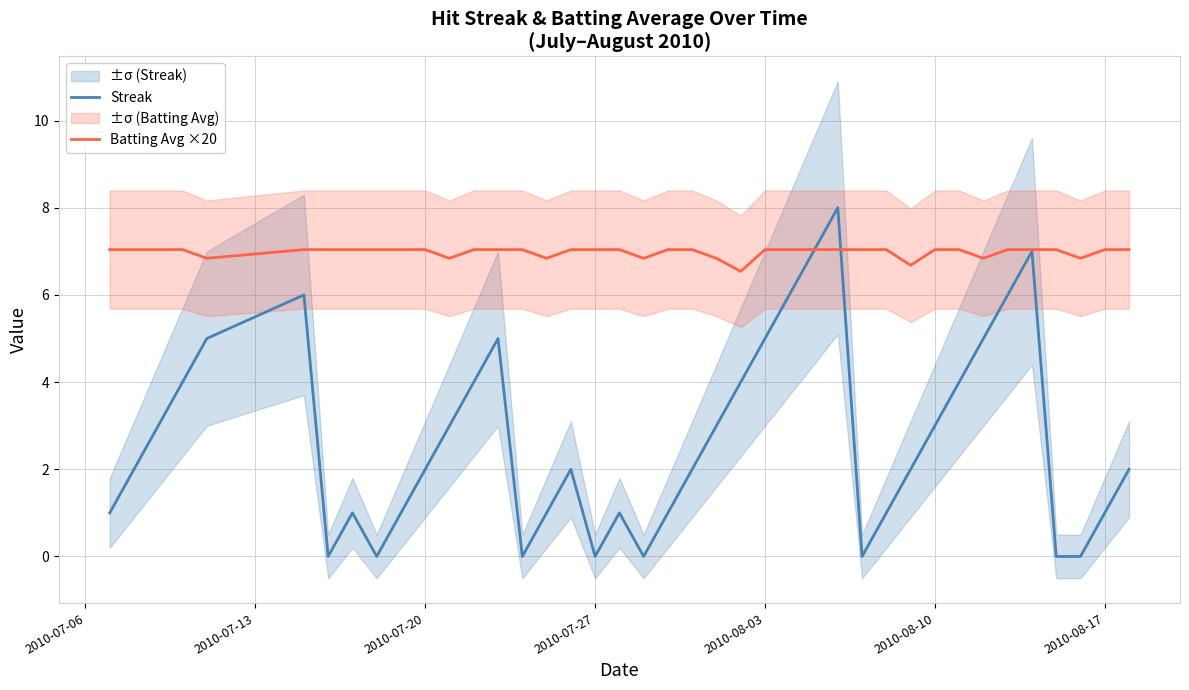

How many data points in Streak are above 2?

18